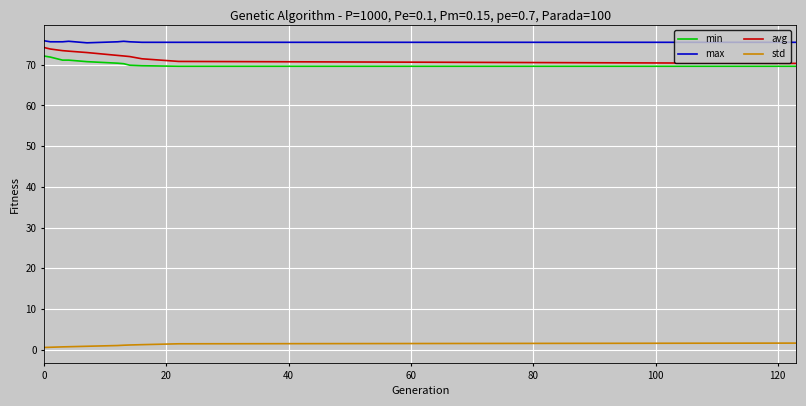

What is the difference between the maximum and minimum values in the min series?

2.5